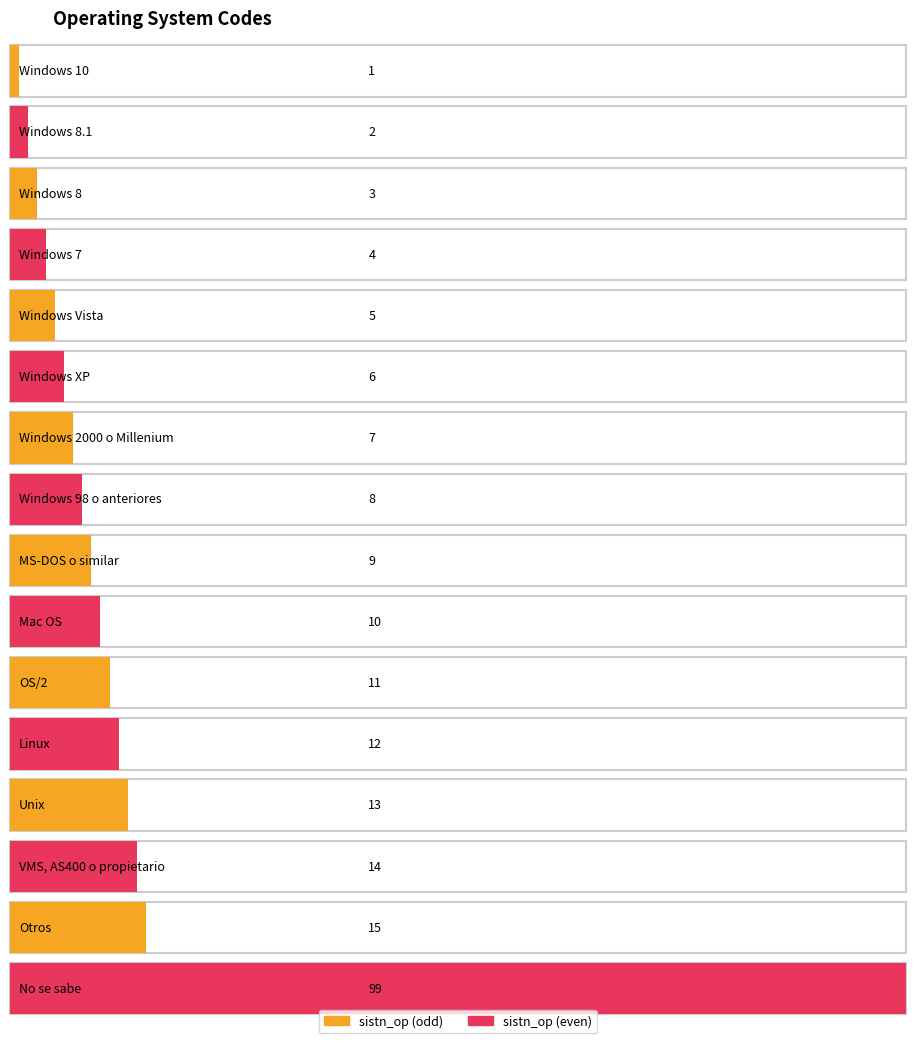

What position from the left is Otros?

15